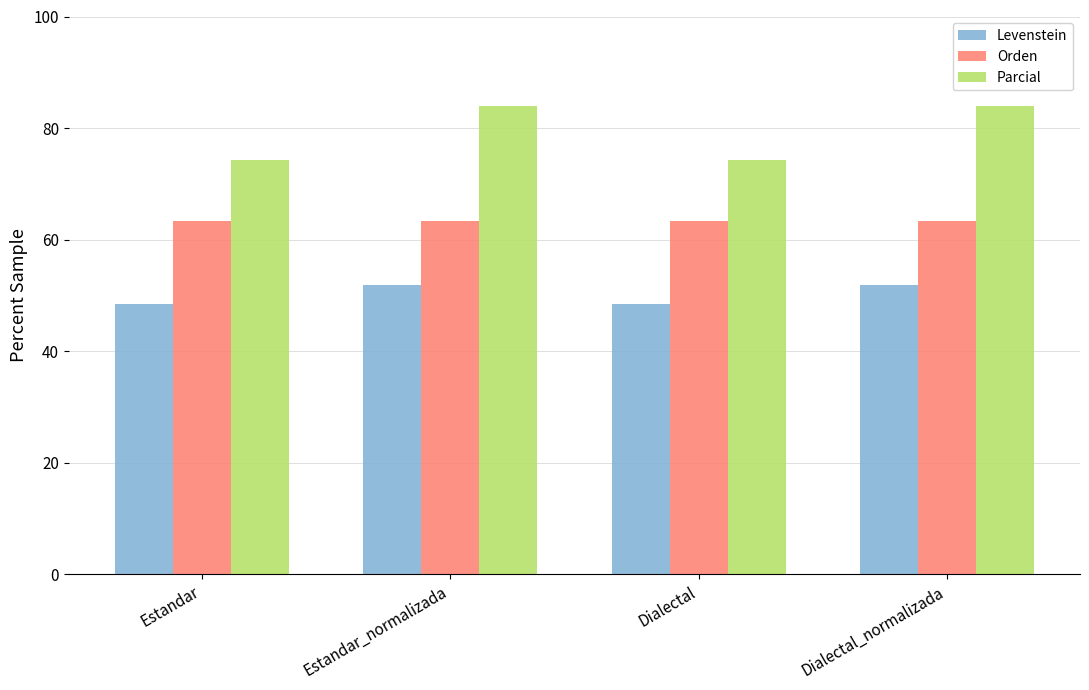

Read the Parcial value at Estandar.

74.3